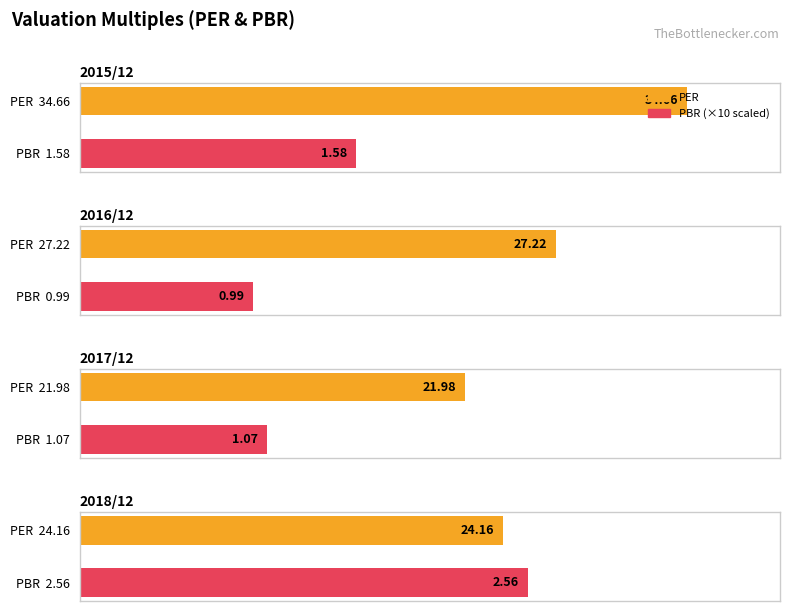

What is the total value across all series at 2016/12?

28.2